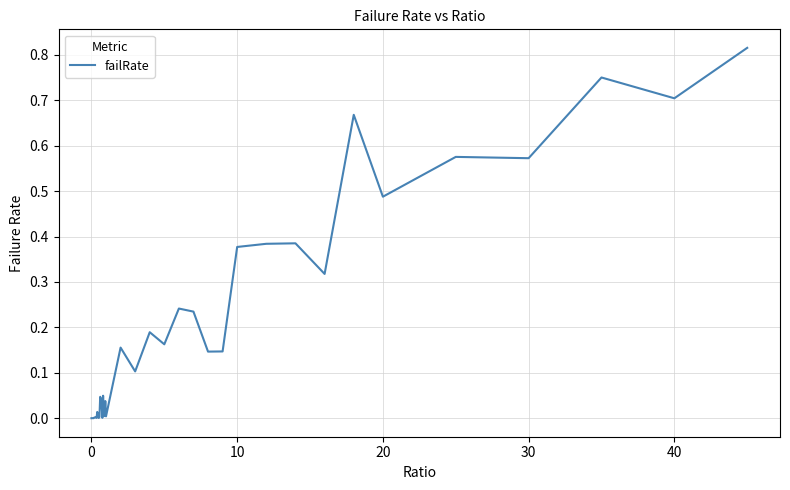

What is the sum of all values?

7.7